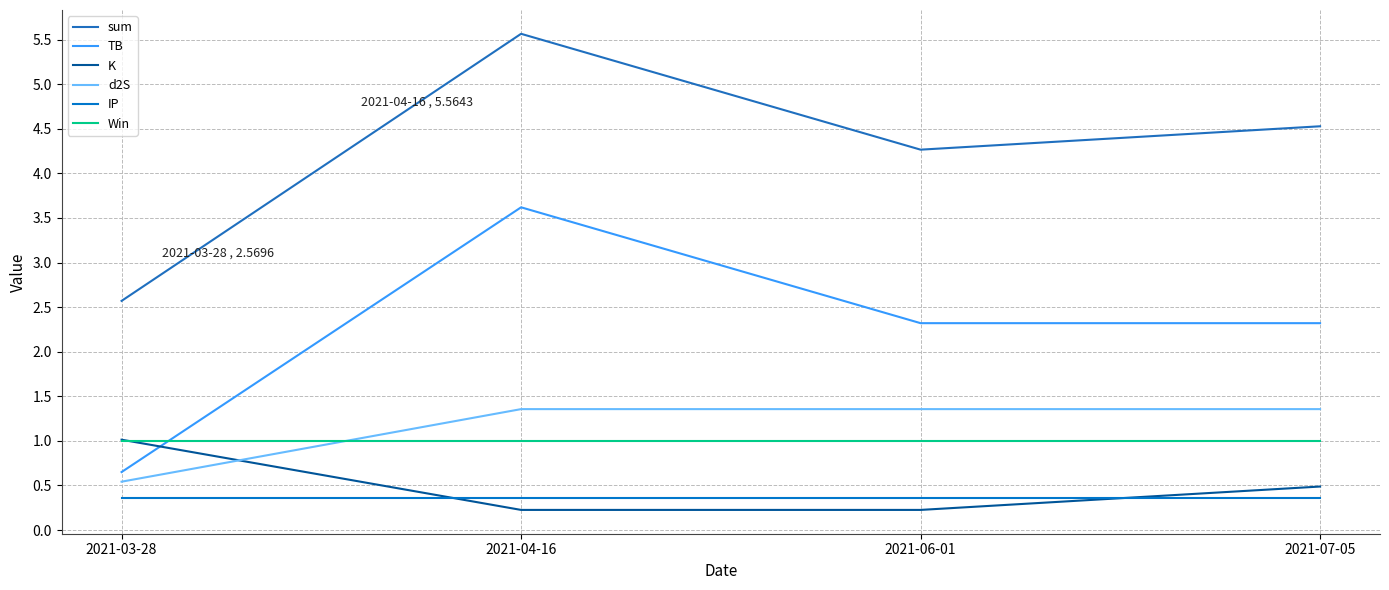

Rank the series at 2021-04-16 from highest to lowest value.

sum, TB, d2S, Win, IP, K